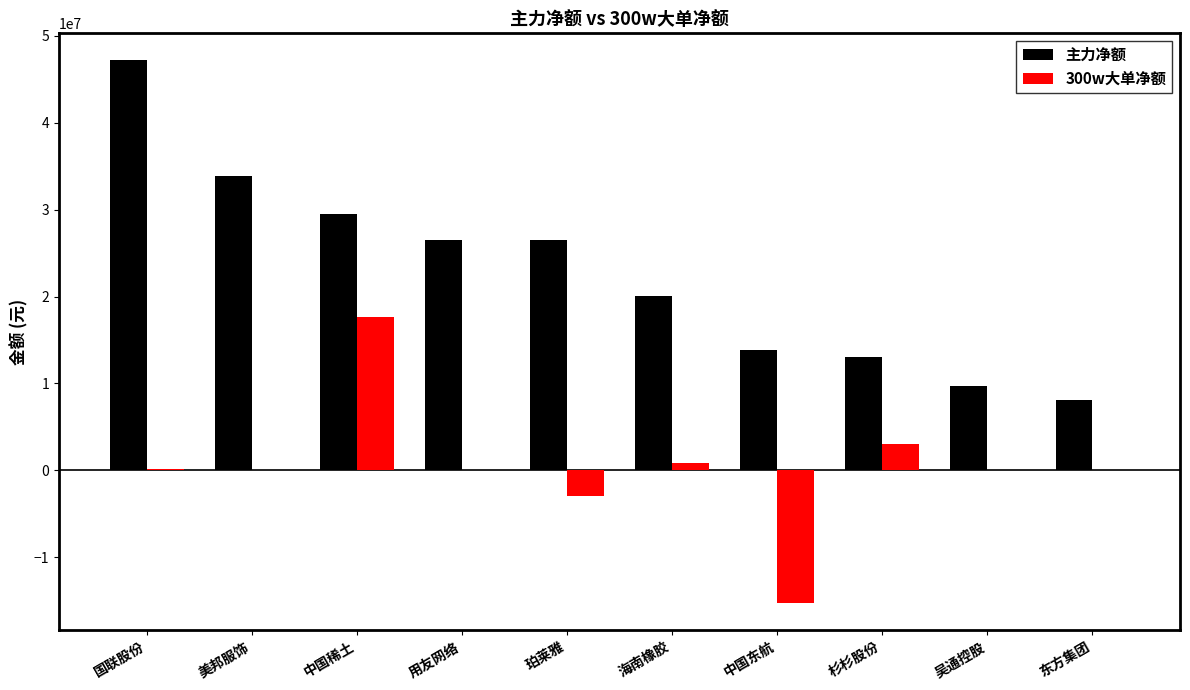

Which series has the largest total across all categories?

主力净额